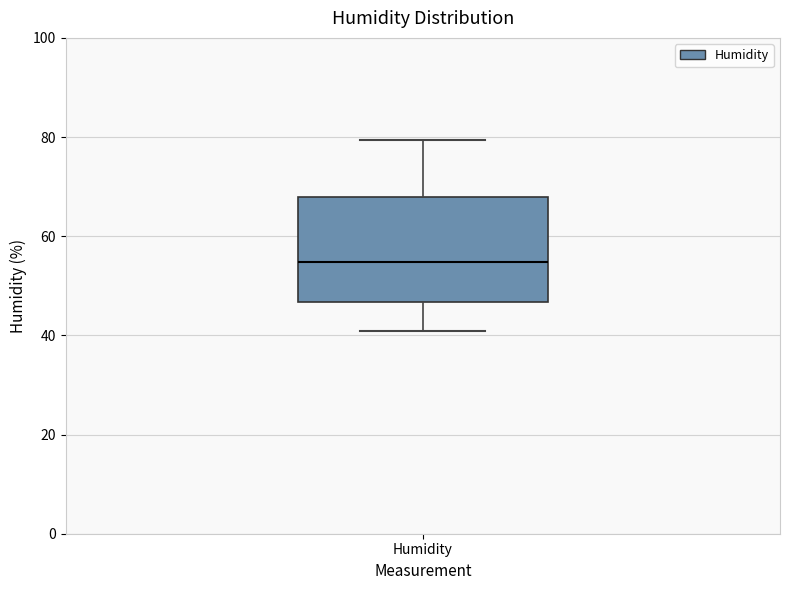

Read this box plot against the y-axis: the position of the median line, the range covered by the box, and the ends of both whiskers. The values are not printed on the chart, so give them approximately, as read against the axis.

median 54, box 46 to 68, whiskers 40 to 80